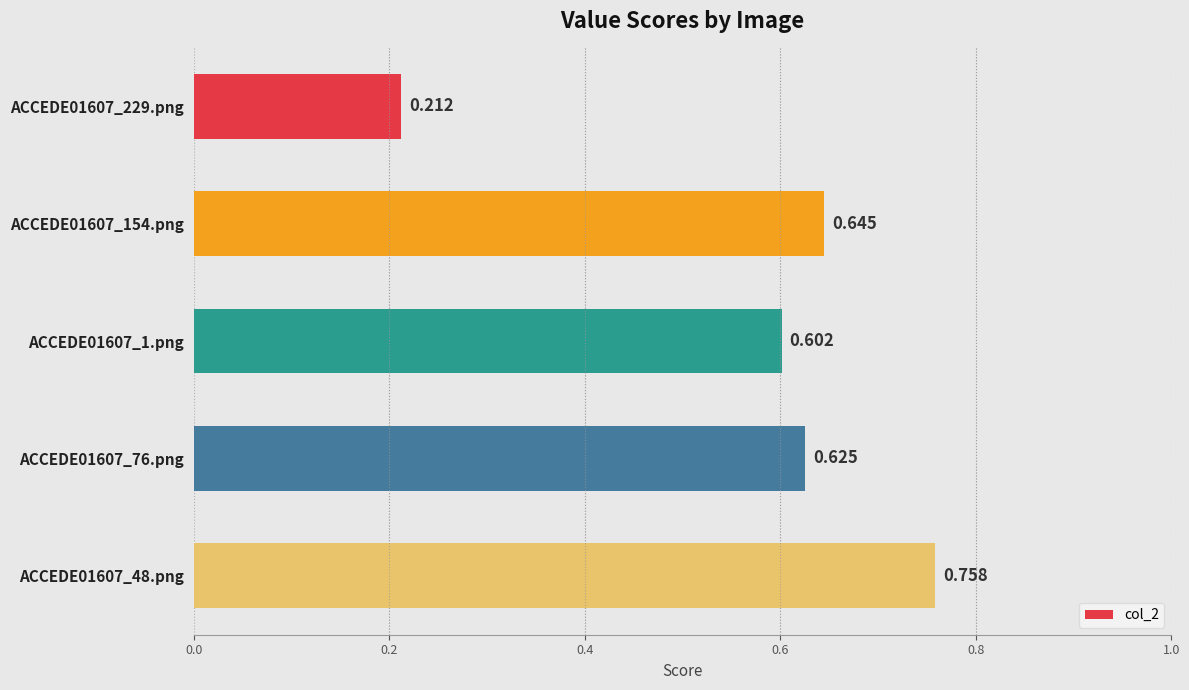

Count the number of categories in the chart.

5